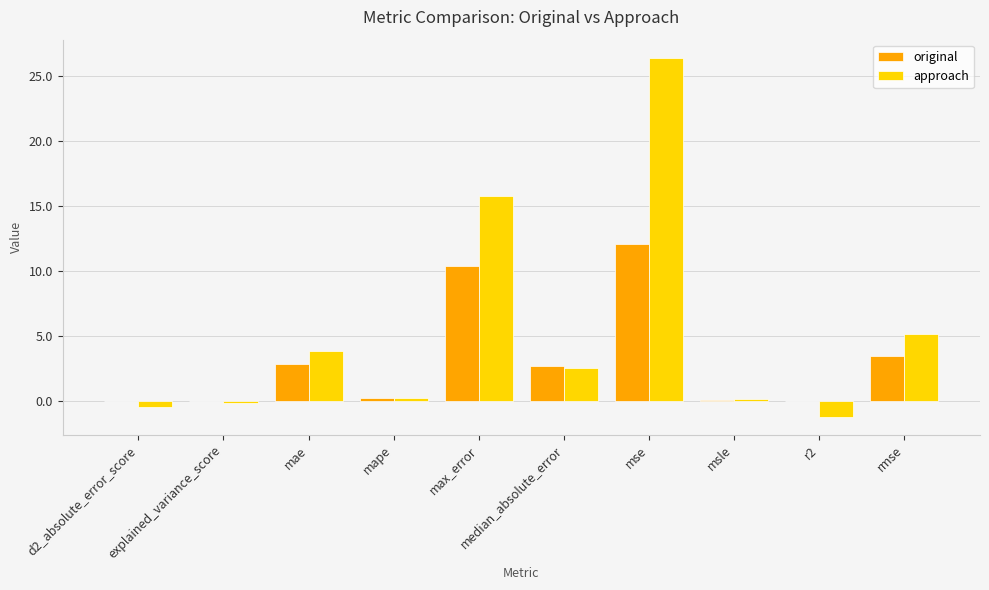

How many groups of bars are there?

10